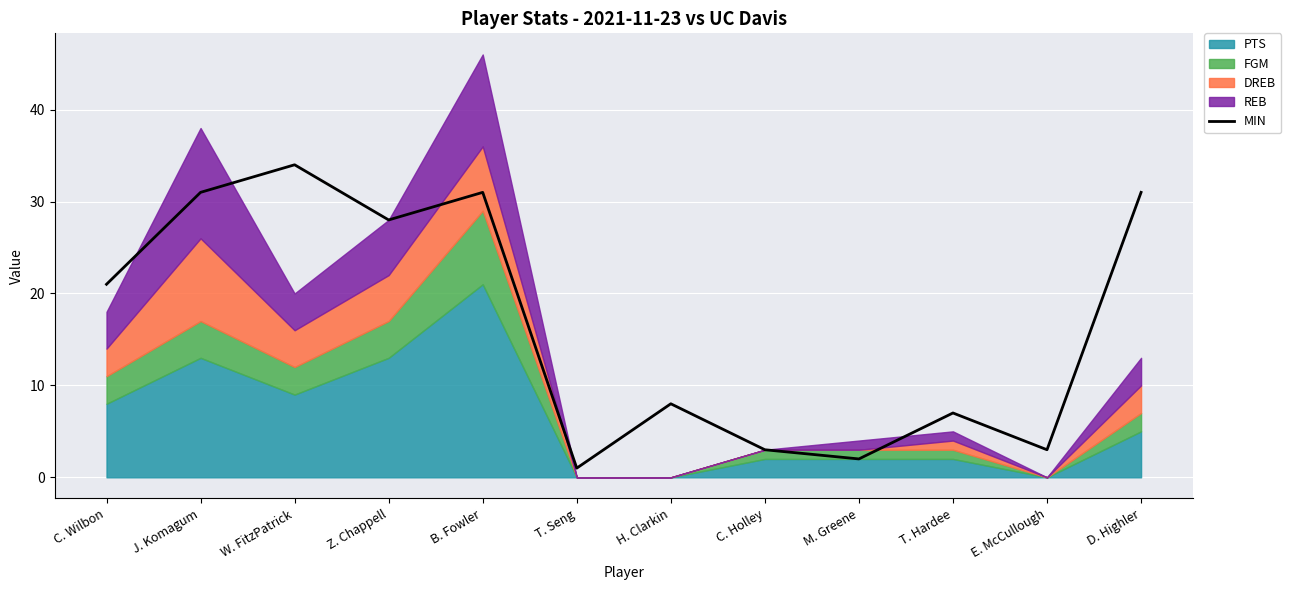

True or false: there are more than 1 points higher than both neighbors.

True